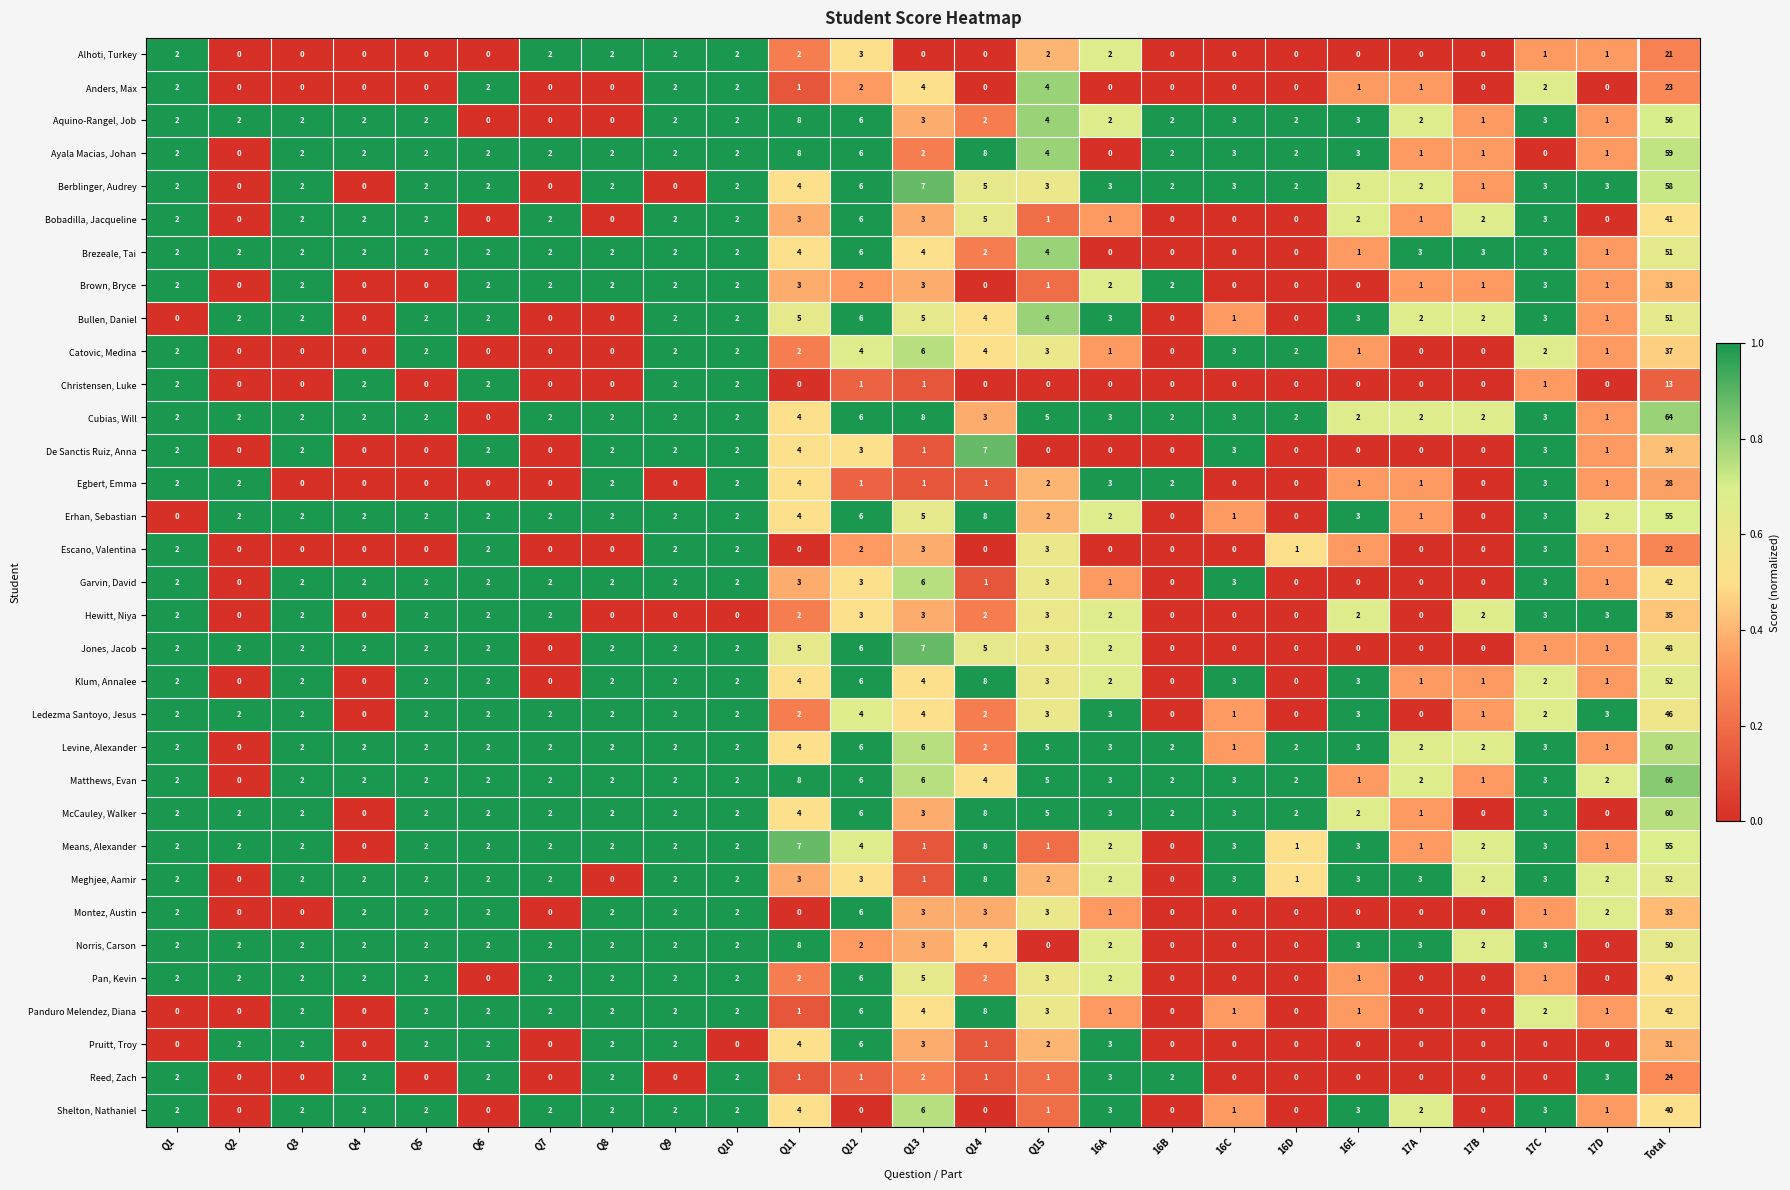

What is the difference between the highest and lowest values at Q2?

2